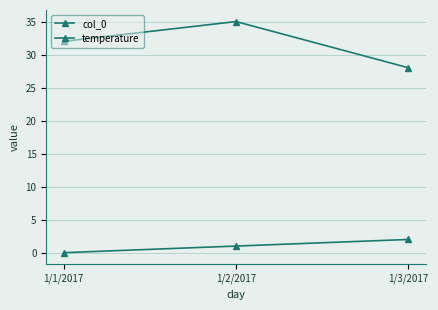

At 1/3/2017, list the series in order from smallest to largest.

col_0, temperature